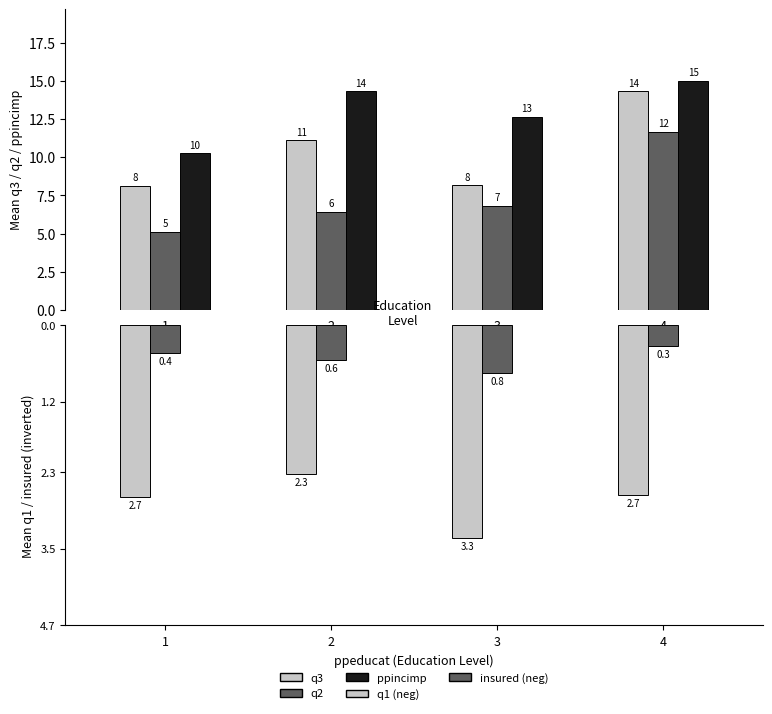

Which series has the widest spread of values?

q2